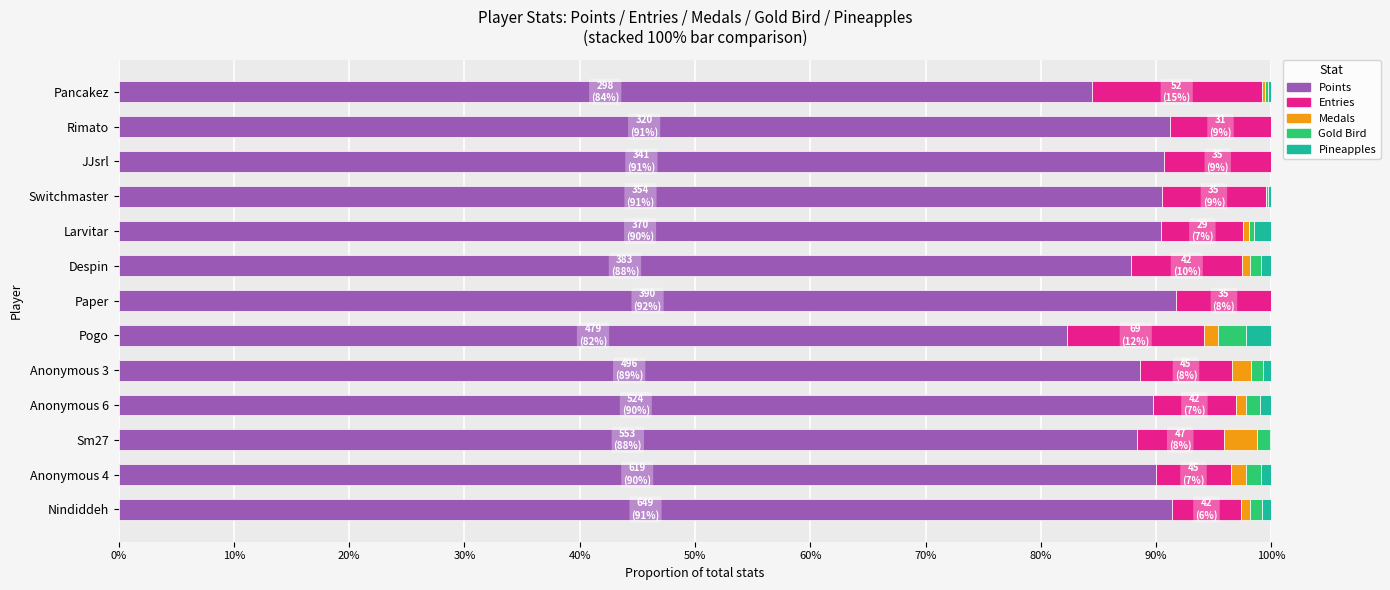

What is the maximum value for Points?

91.8